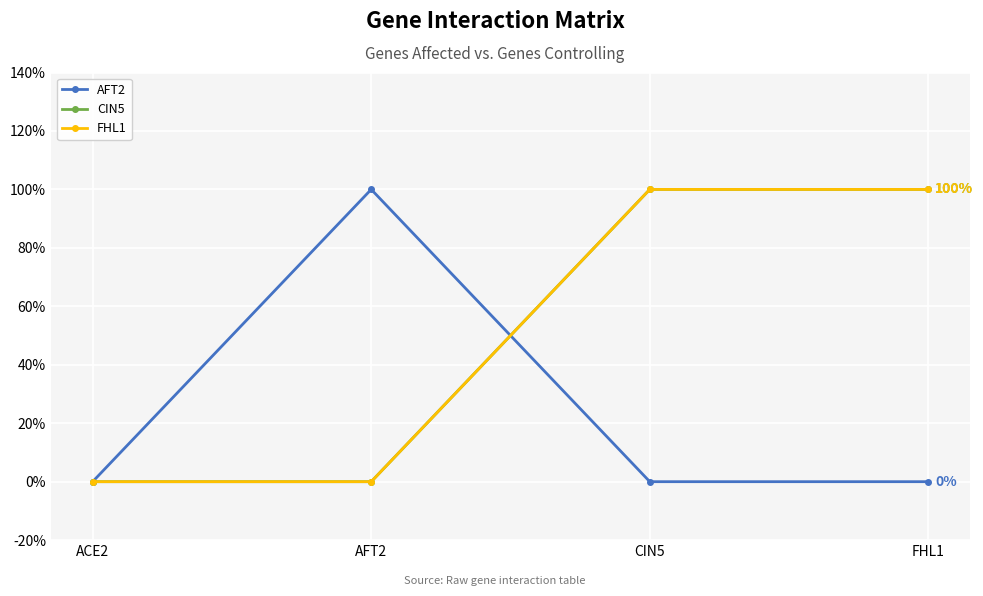

What value does the CIN5 series have at FHL1?

1